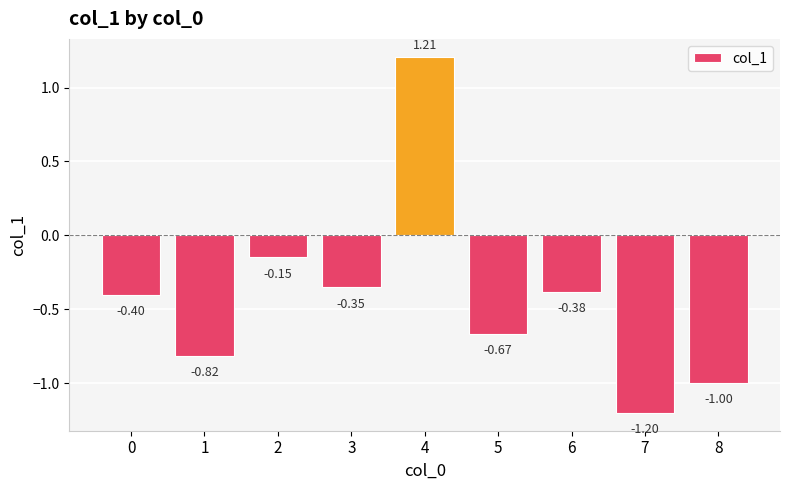

Count the number of categories in the chart.

9